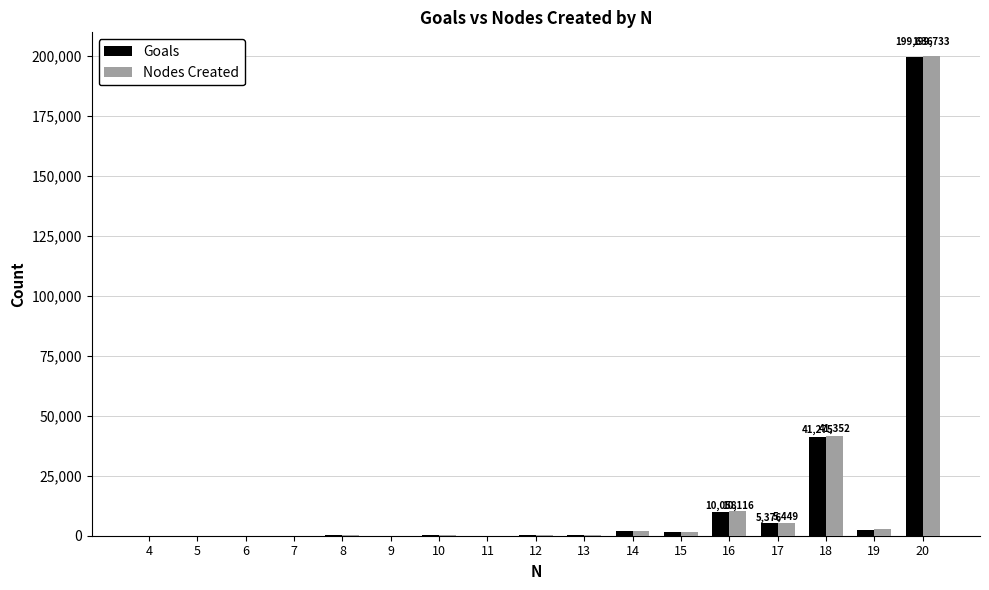

What is the highest value of the Nodes Created series?

199733